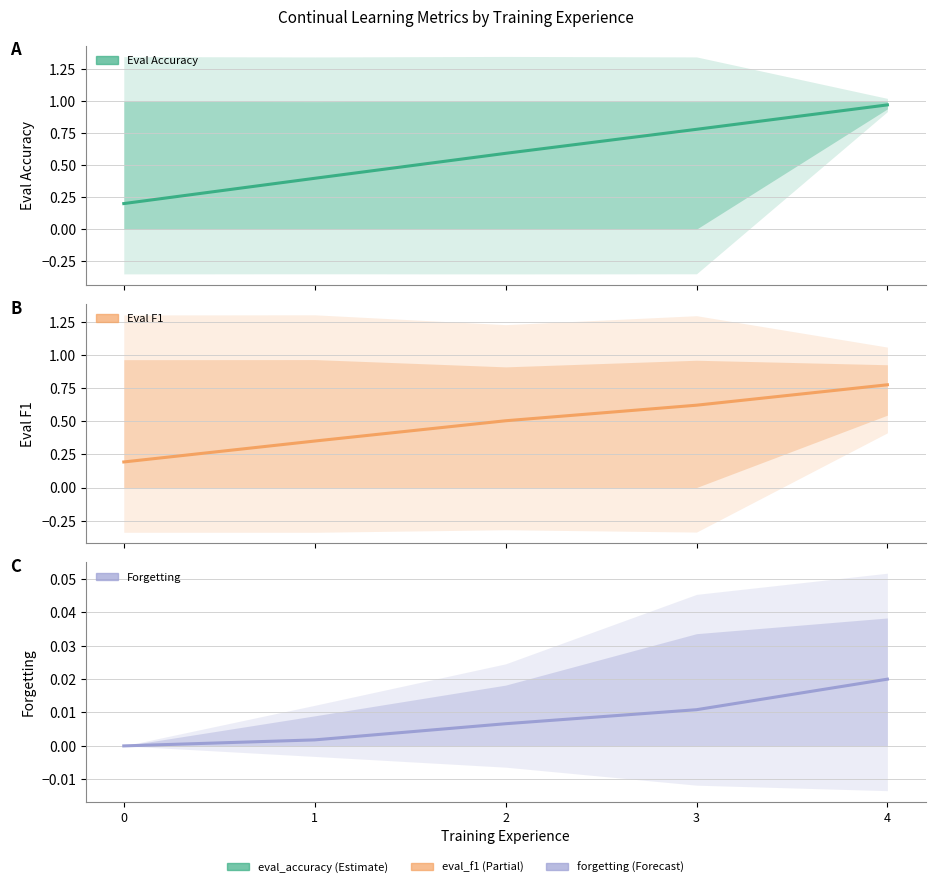

At how many categories does at least one series exceed 0?

5